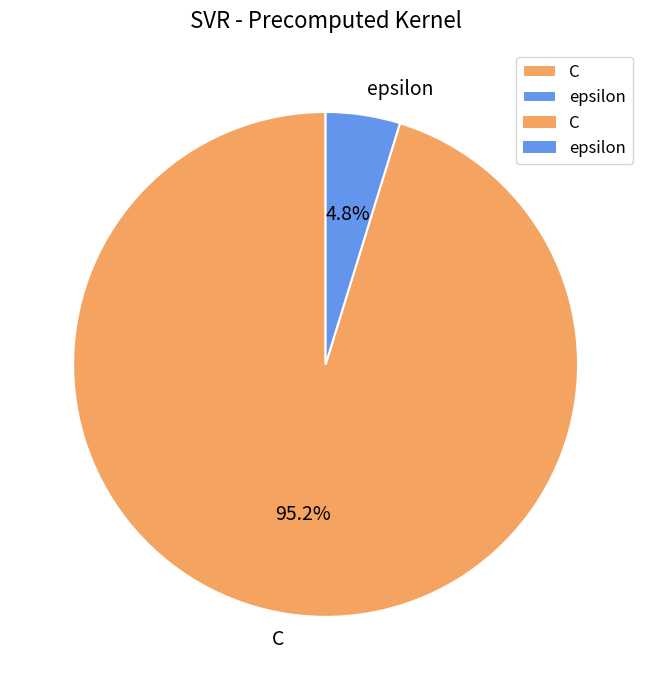

What is the largest slice in the pie chart?

C